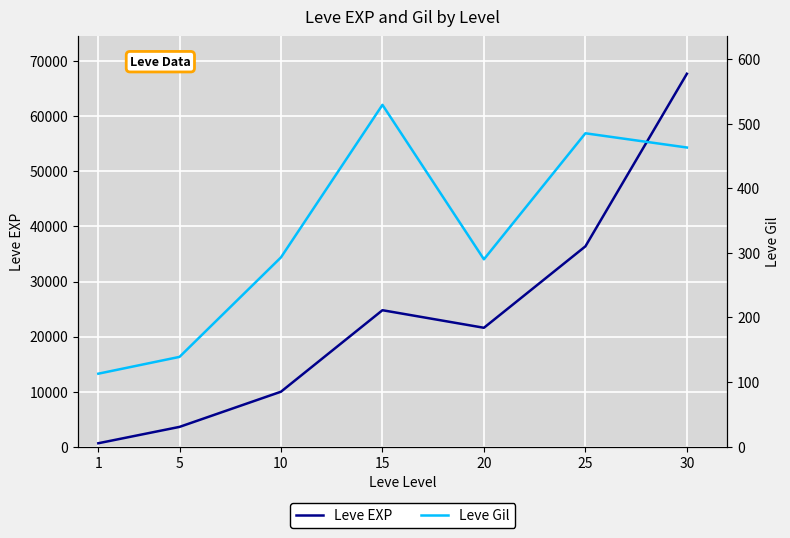

True or false: Leve Gil and Leve EXP cross at least once.

False